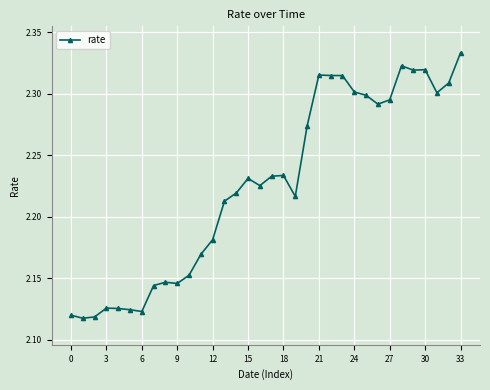

True or false: the data has more than 1 interior local peaks.

True